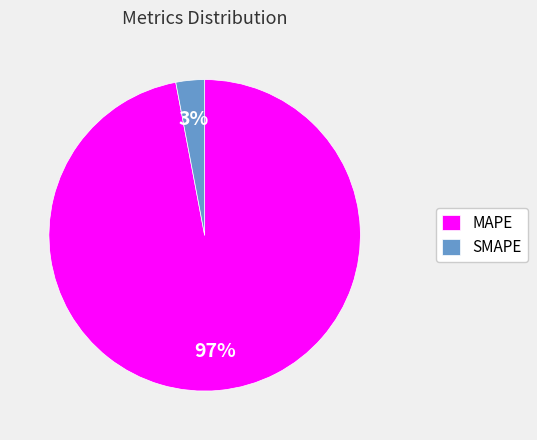

What is the smallest slice in the pie chart?

SMAPE